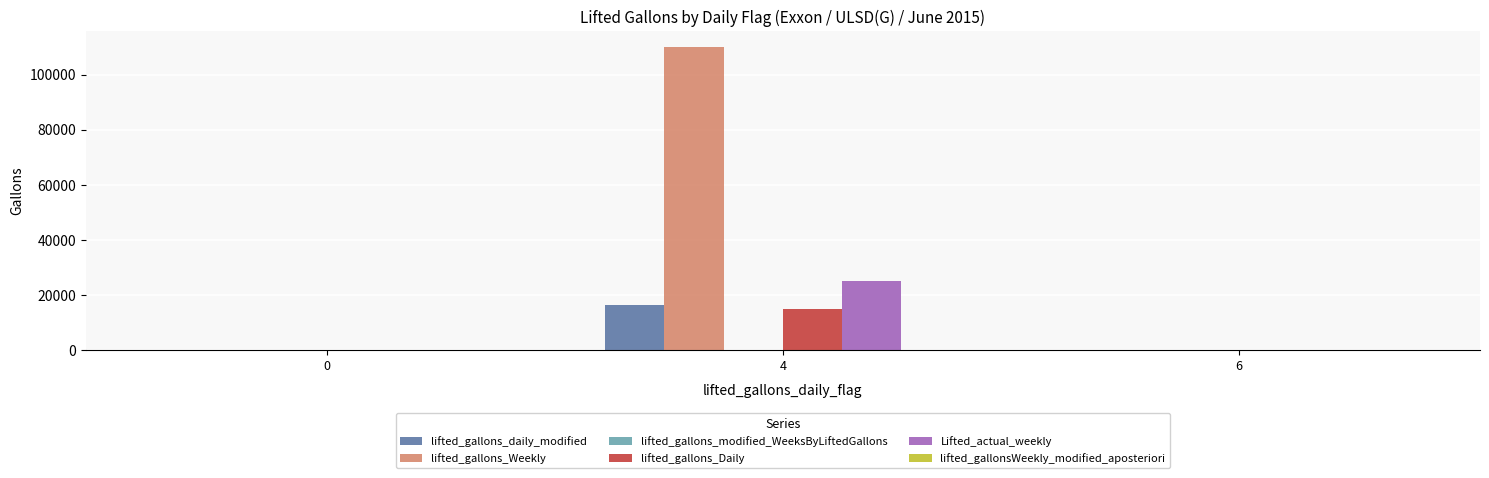

Reading left to right, transcribe all the data shown in this chart.

lifted_gallons_daily_modified: 0=0	4=16523	6=0
lifted_gallons_Weekly: 0=0	4=110200	6=0
lifted_gallons_Daily: 0=0	4=15006	6=0
Lifted_actual_weekly: 0=0	4=25005	6=0